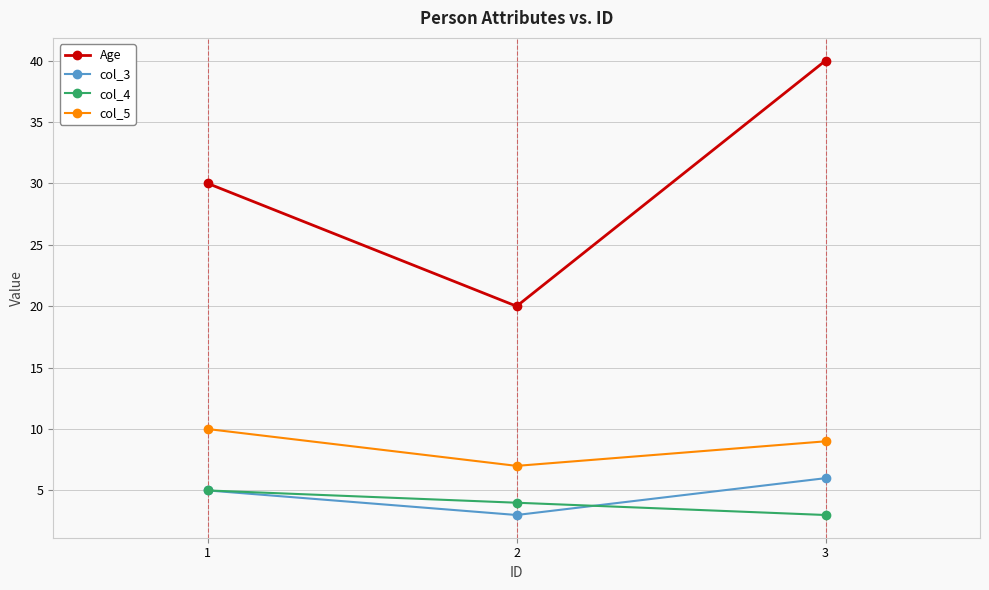

How many series are shown in this chart?

4